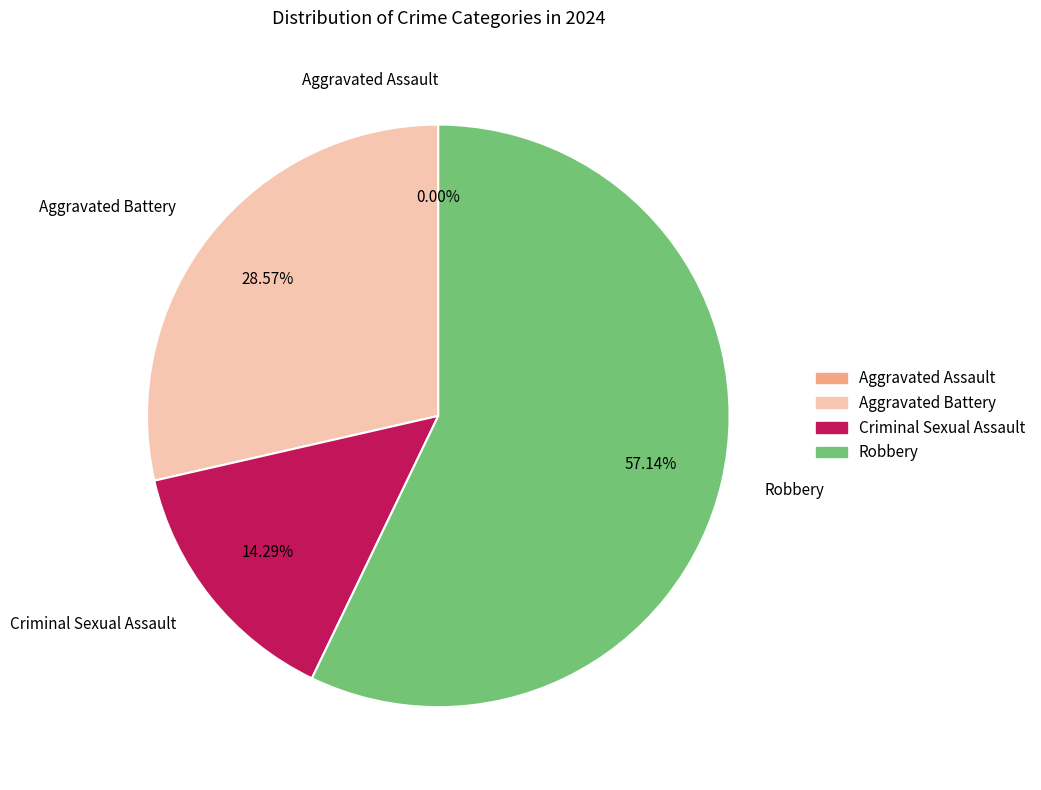

To the nearest percent, what is the average slice percentage?

25%